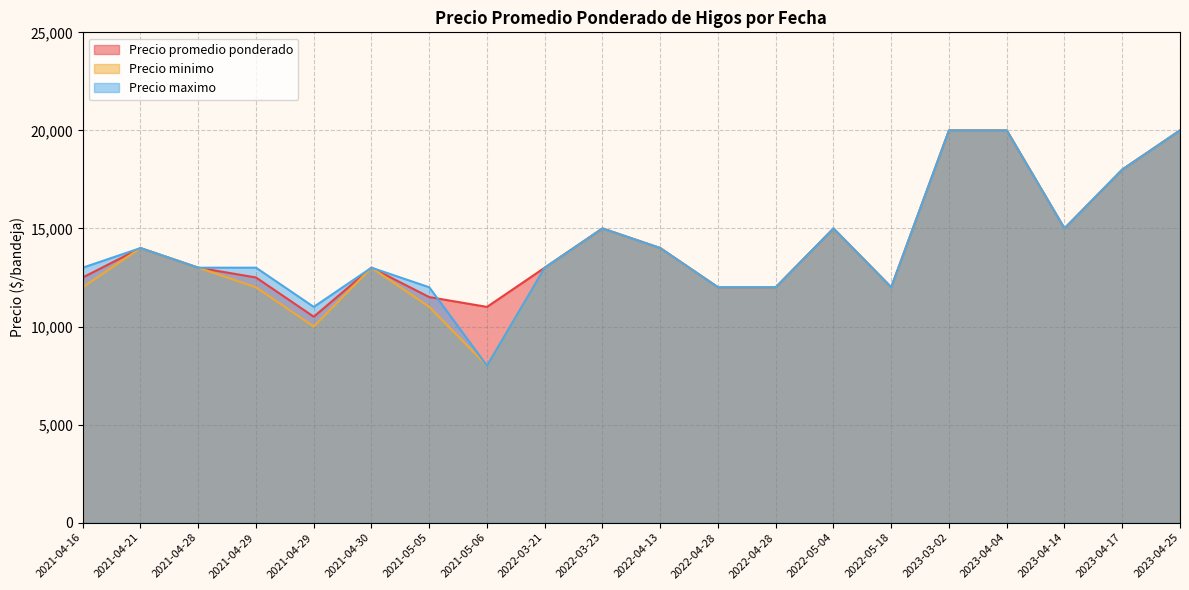

True or false: Precio minimo and Precio maximo cross at least once.

False